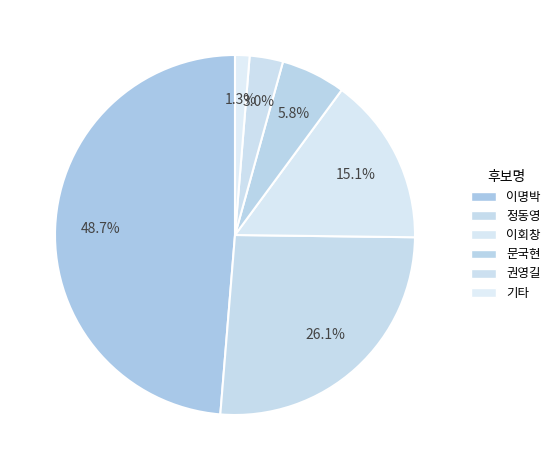

How much of the chart is everything except 권영길?

97.0%